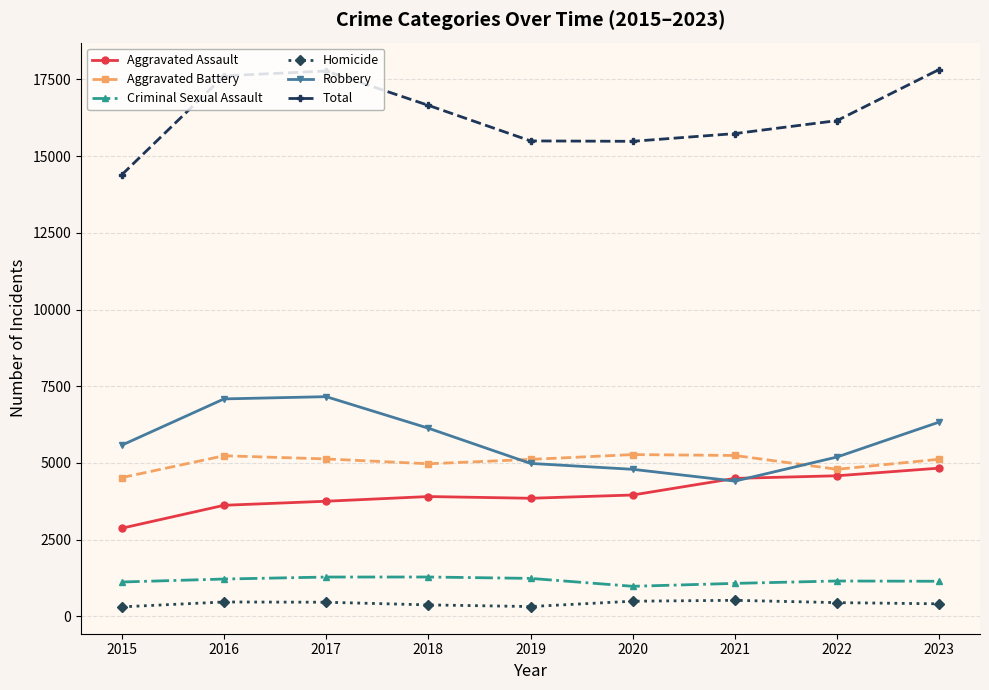

At which label does Homicide first exceed 445?

2016